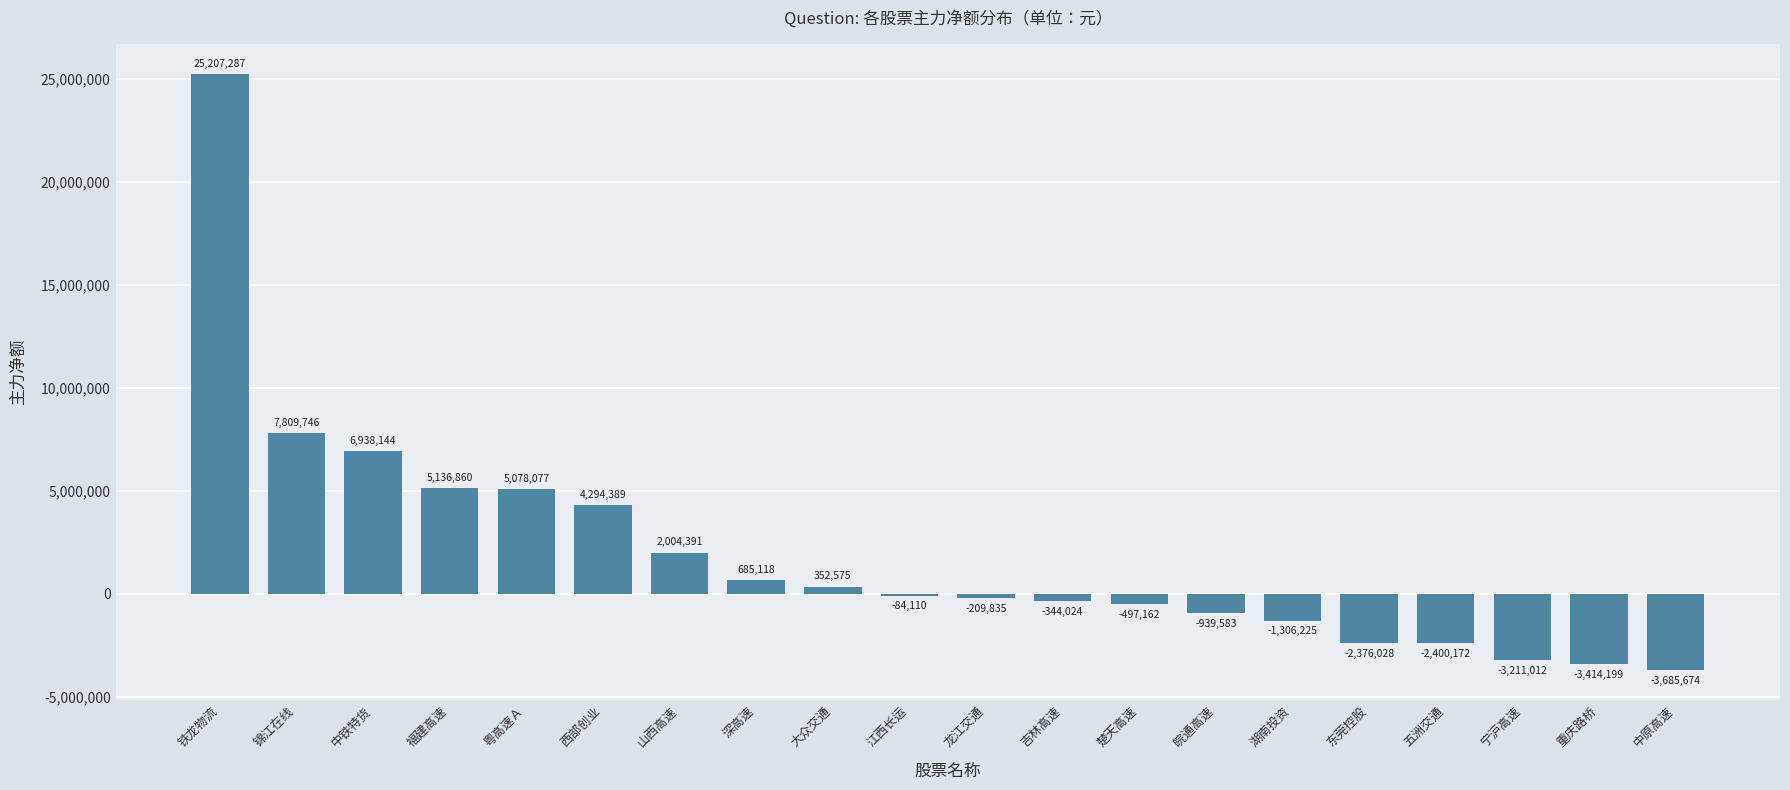

What is the maximum value shown in the chart?

25207287